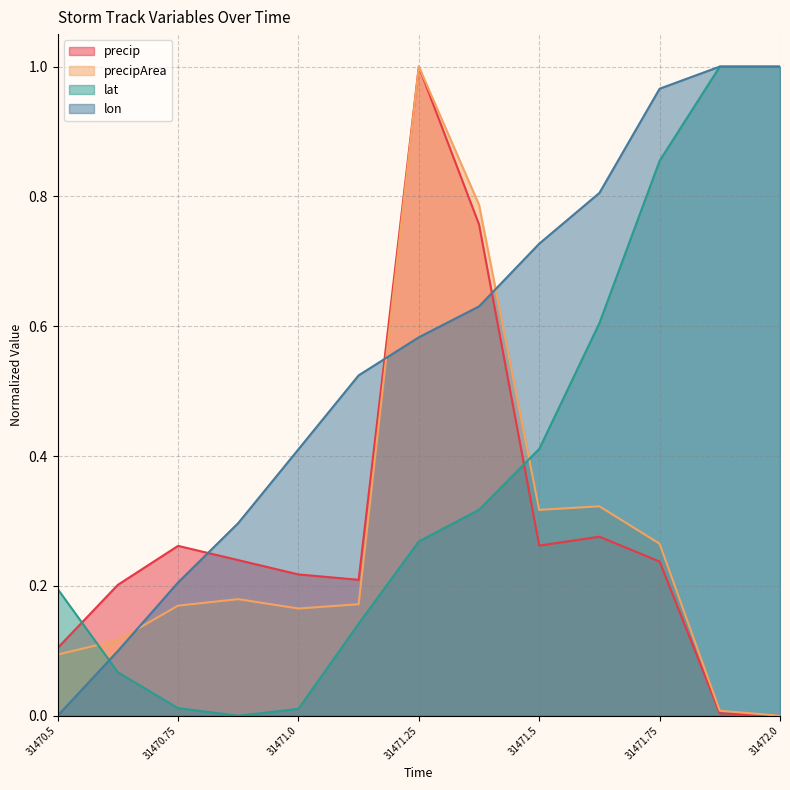

What is the spread (max minus min) of values at 31471.875?

1.0